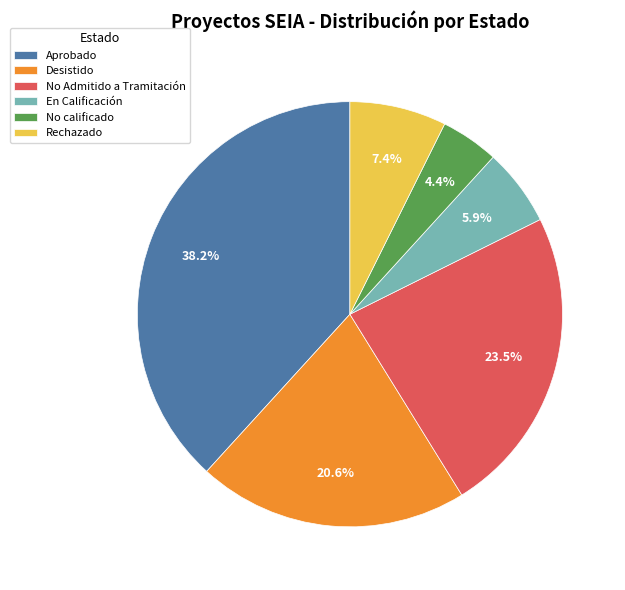

To the nearest percent, what is the average slice percentage?

17%